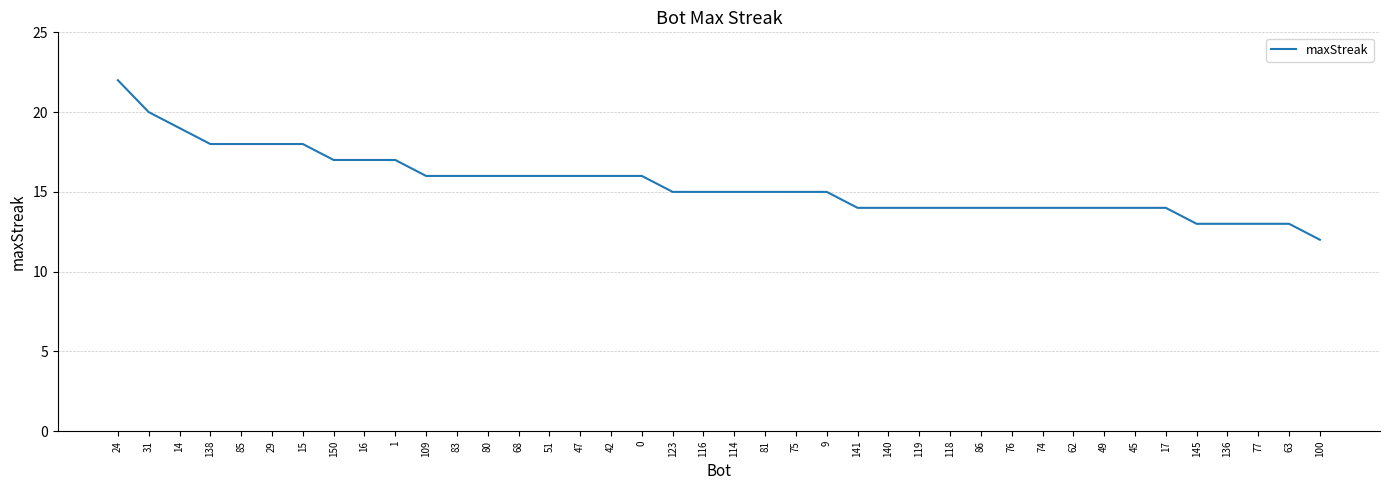

Count the number of categories in the chart.

40